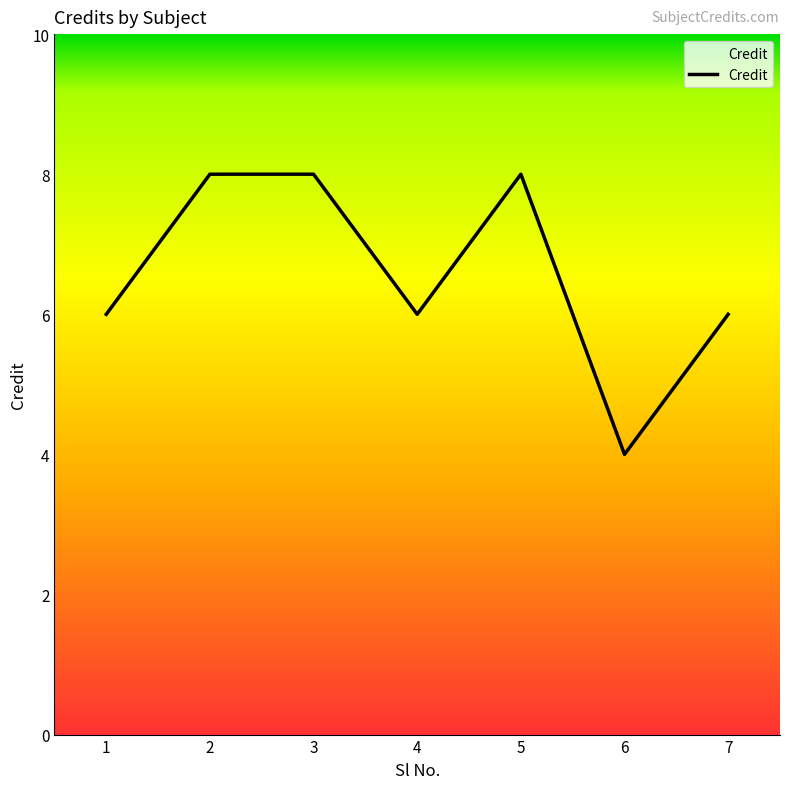

Reading left to right, extract all data points from this chart.

1=6	2=8	3=8	4=6	5=8	6=4	7=6